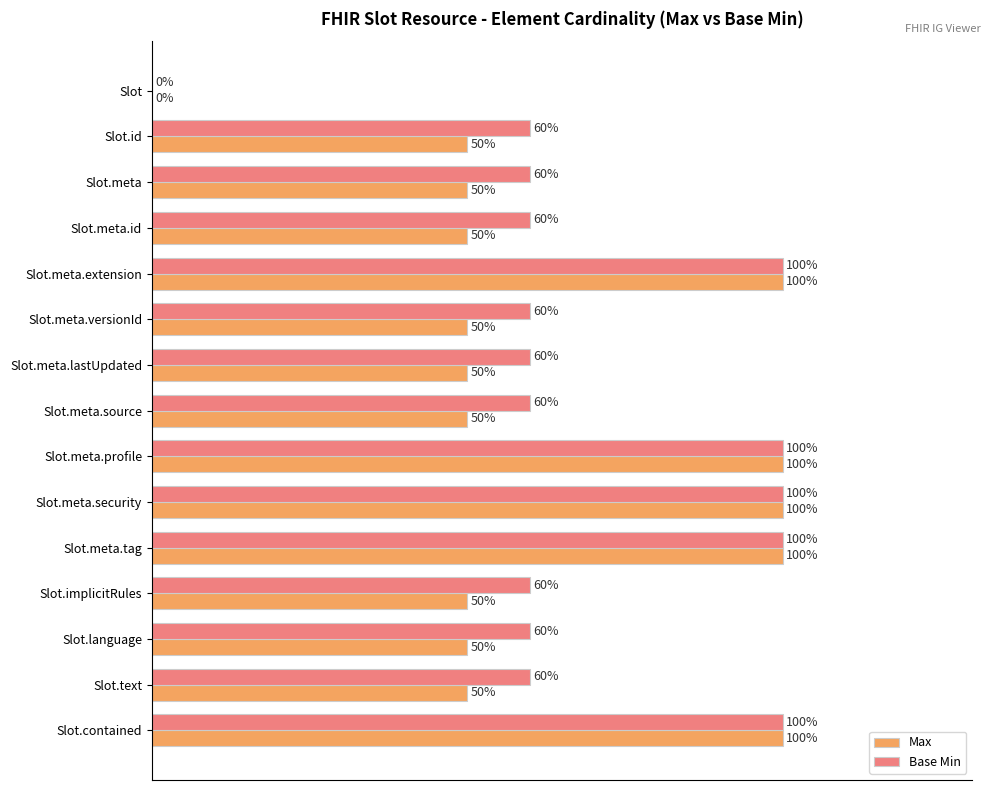

Is the value of Max at Slot.implicitRules greater than the value of Base Min at Slot.meta.lastUpdated?

No